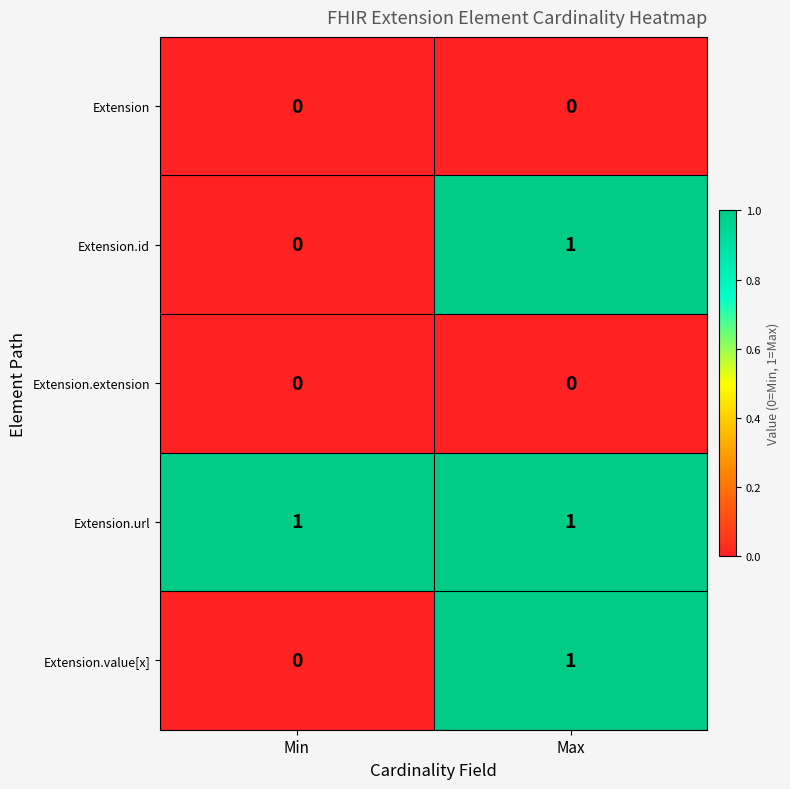

At which category is the sum across all series the highest?

Max